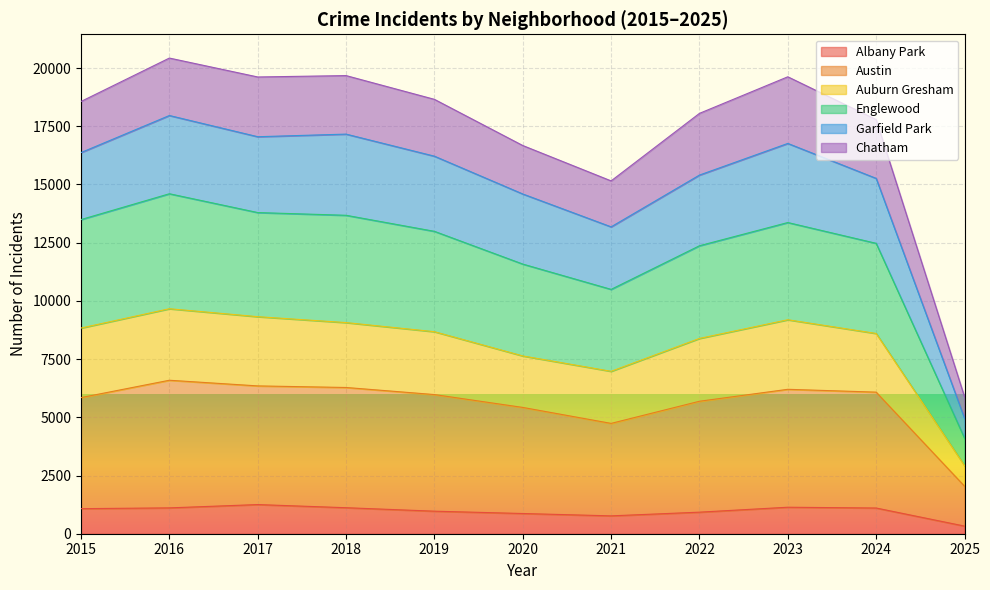

The Austin series shows 6202 at 2023. True or false?

True